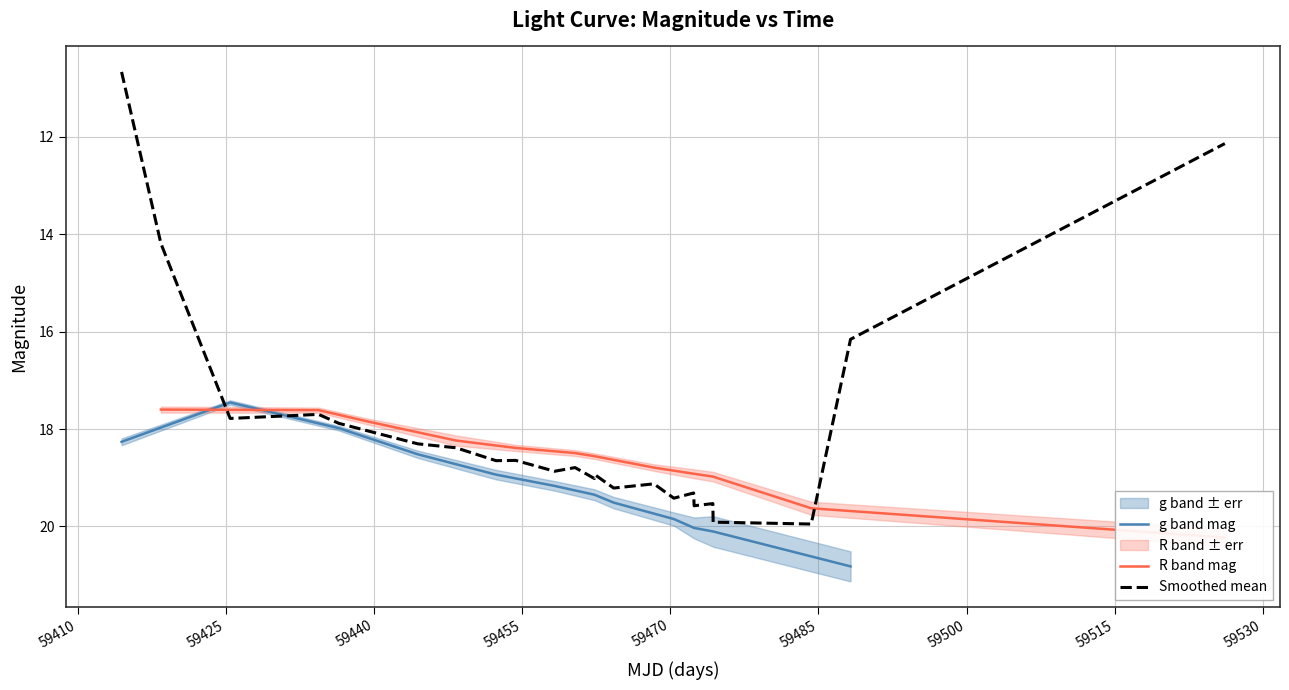

What is the lowest value of the g band mag series?

17.5